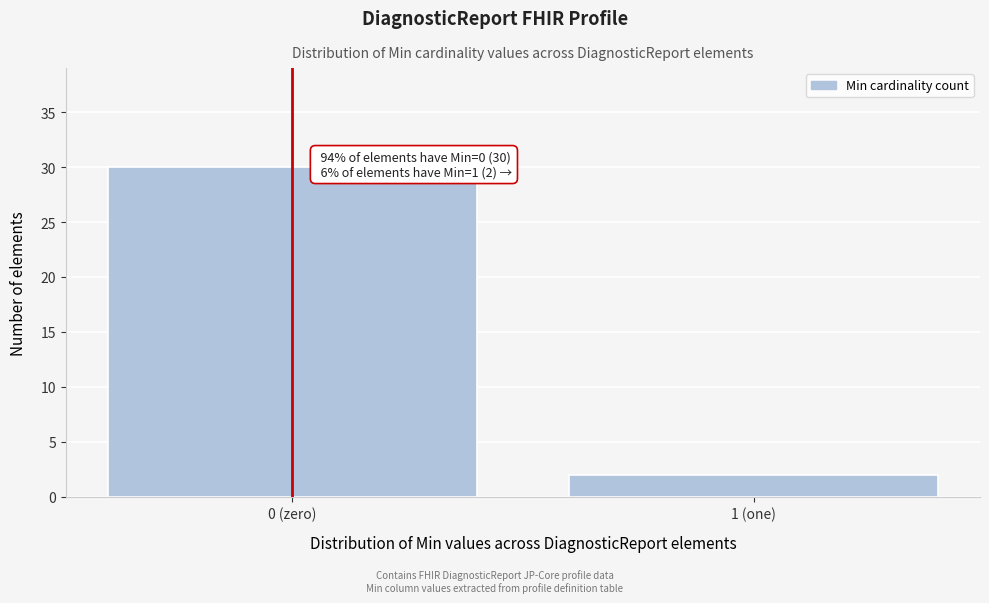

Reading left to right, extract all data points from this chart.

30	2